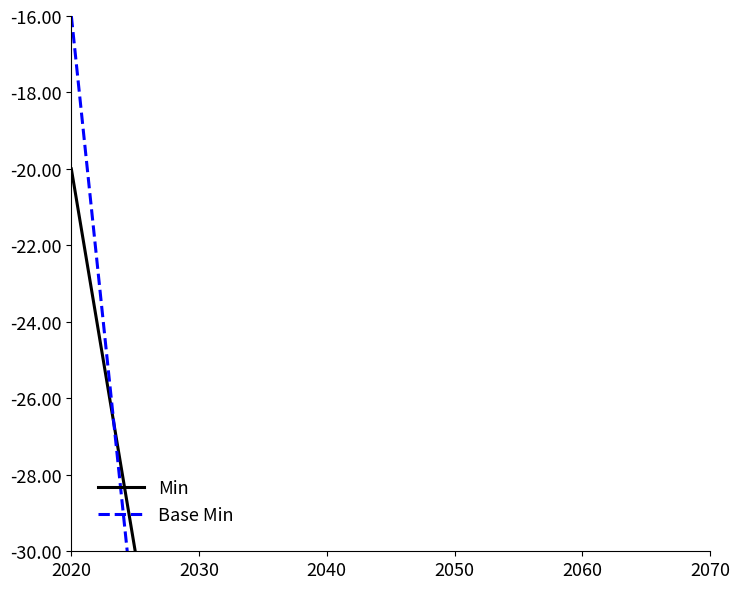

What is the average value of the Min series?

-70